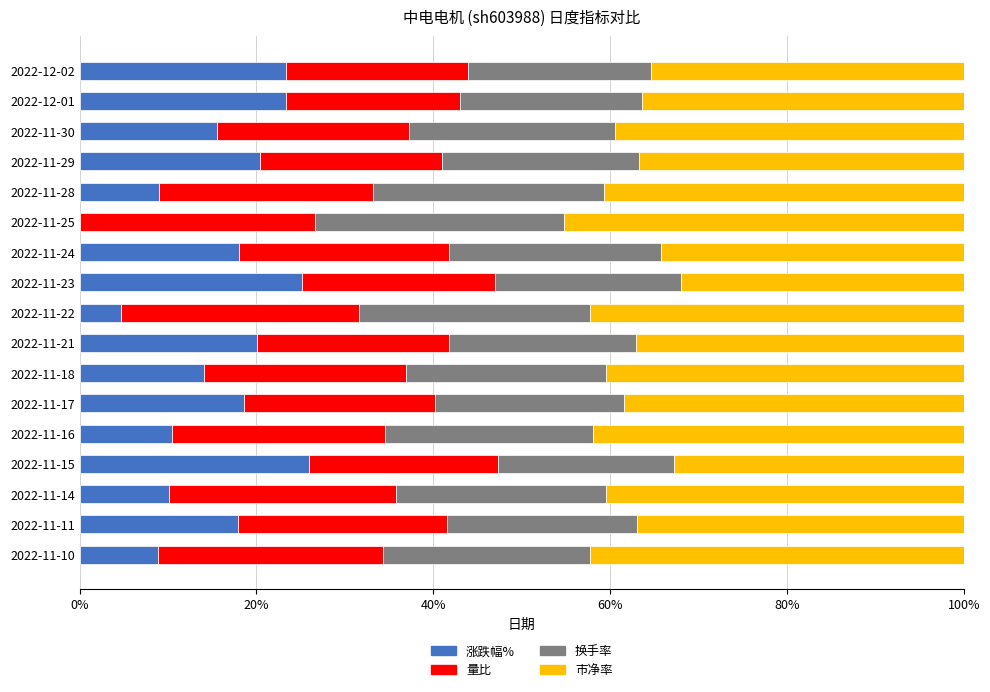

The 涨跌幅% series shows 44.8 at 2022-11-23. True or false?

False